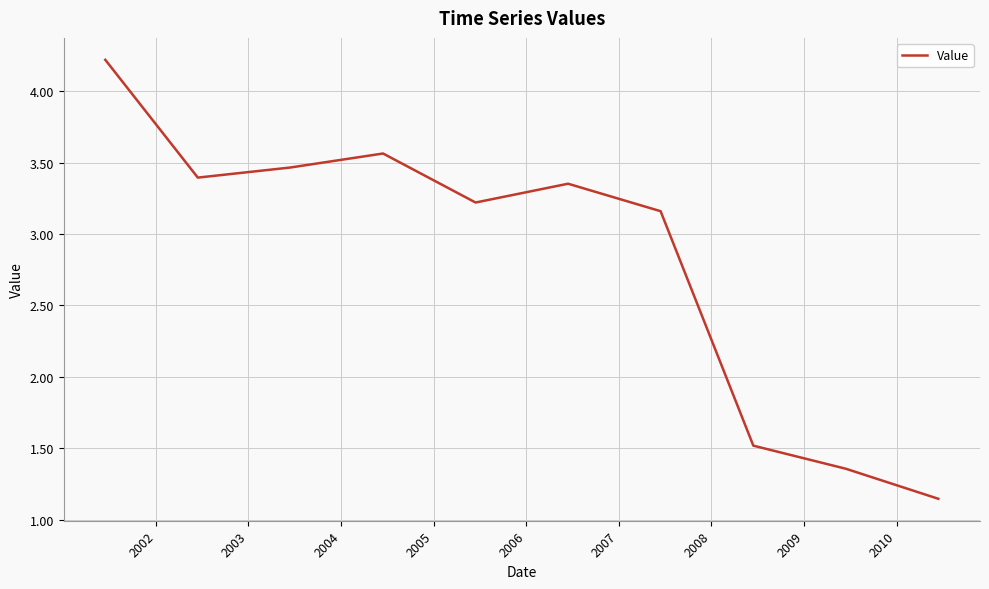

How many series are shown in this chart?

1